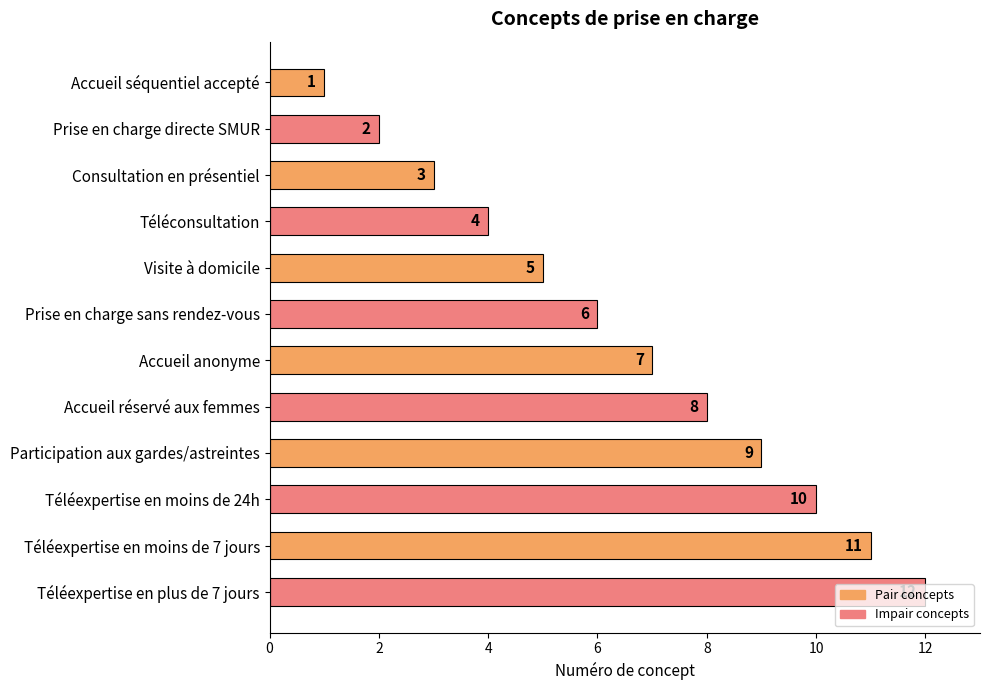

What is the change in value from Téléconsultation to Accueil anonyme?

+3